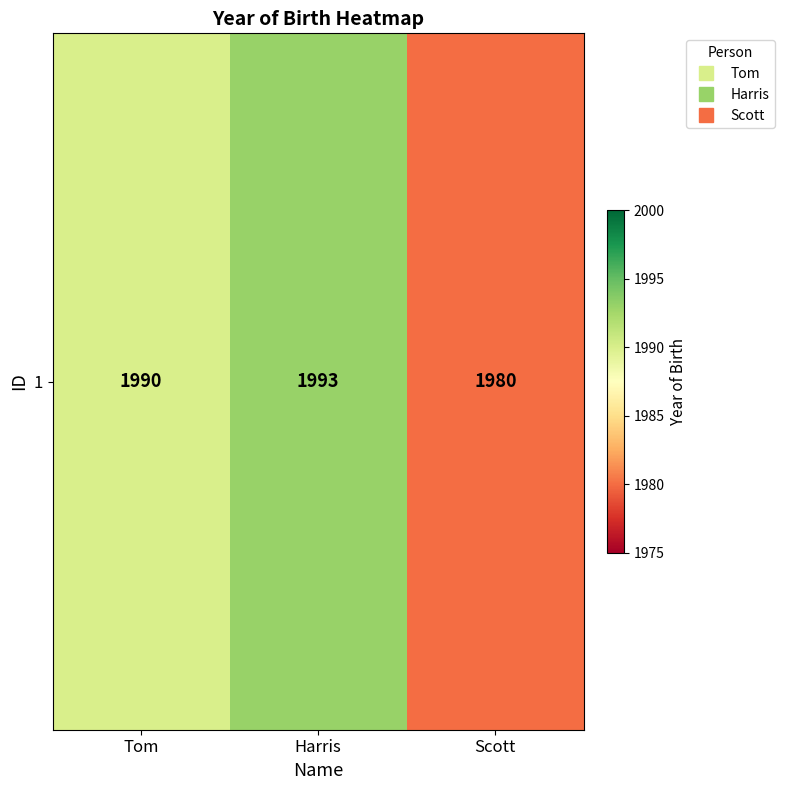

How many values exceed 1990?

1